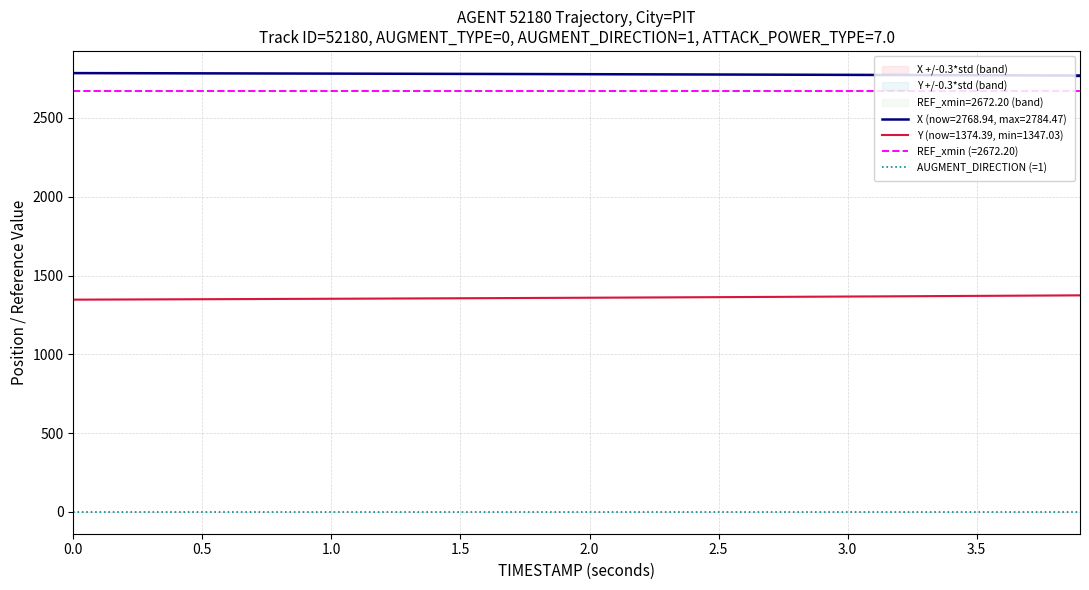

The value of Y (now=1374.39, min=1347.03) at 2.0 is 1359.3. True or false?

True